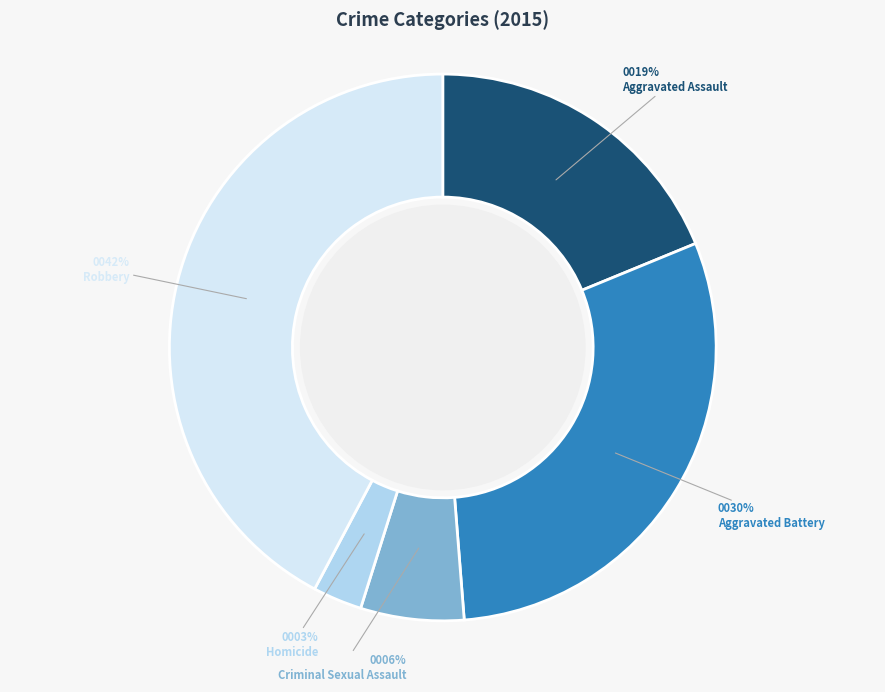

Does Aggravated Battery account for over 50% of the chart?

No